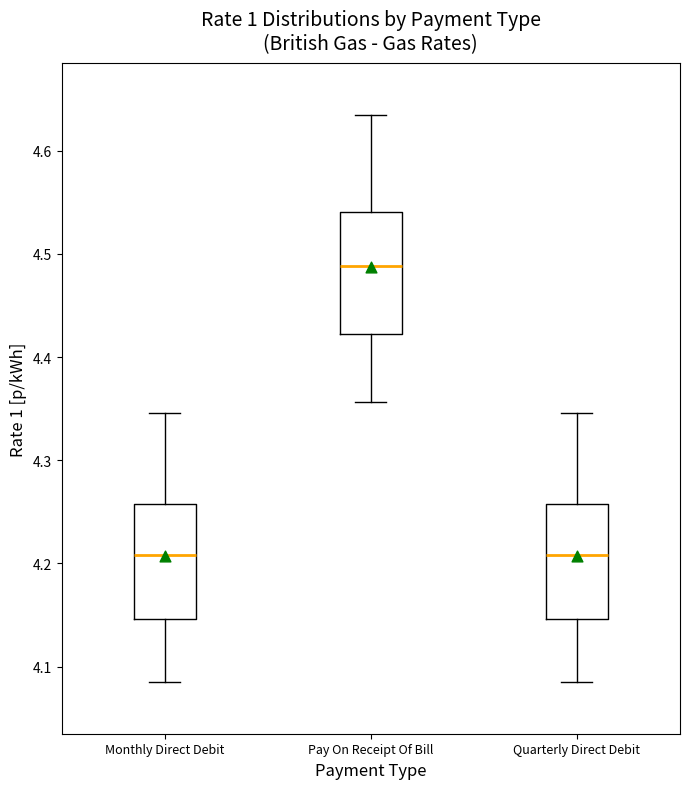

Which box has the highest median line?

Pay On Receipt Of Bill